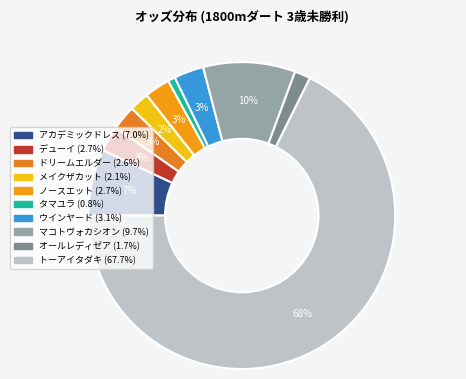

Is there a majority slice in this chart?

Yes